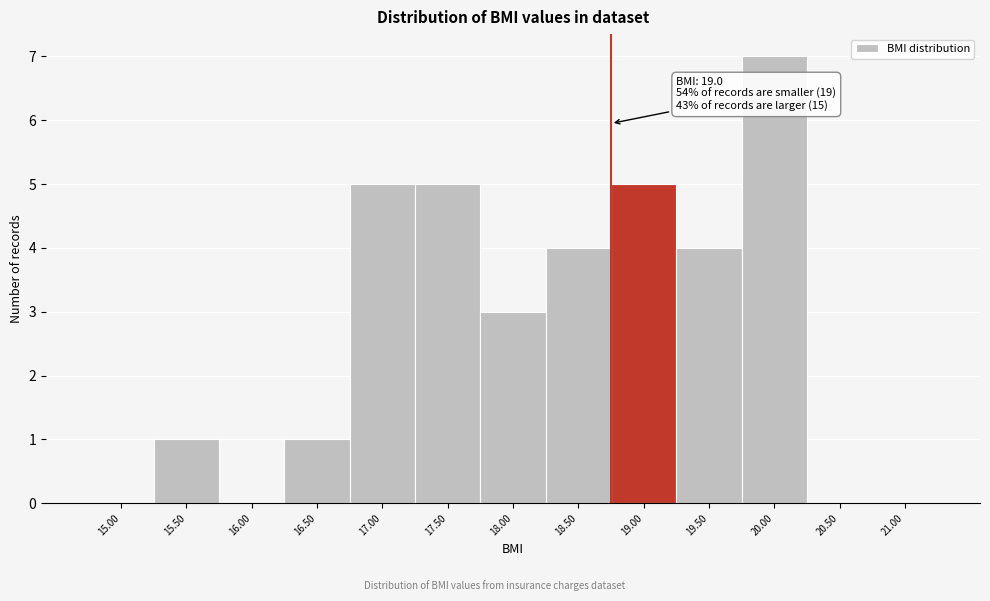

Reading left to right, list all the values displayed in this chart.

15.00=0	15.50=1	16.00=0	16.50=1	17.00=5	17.50=5	18.00=3	18.50=4	19.00=5	19.50=4	20.00=7	20.50=0	21.00=0